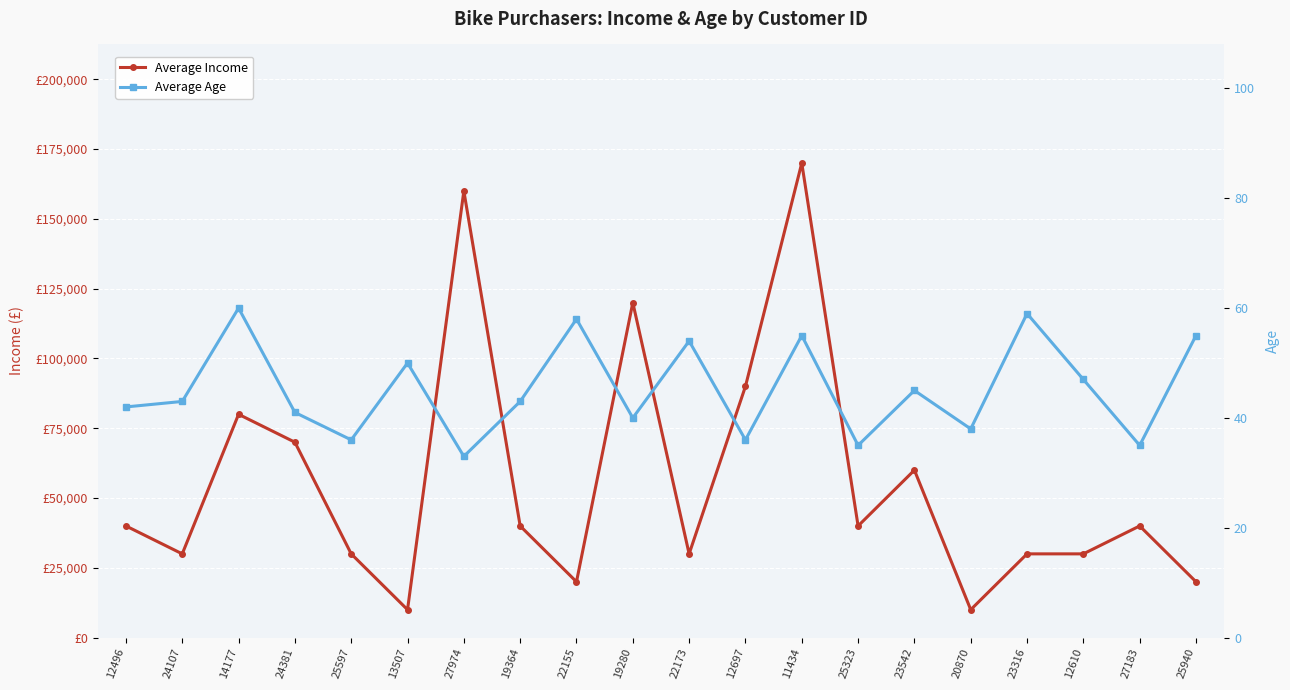

What position from the right is 24381?

17